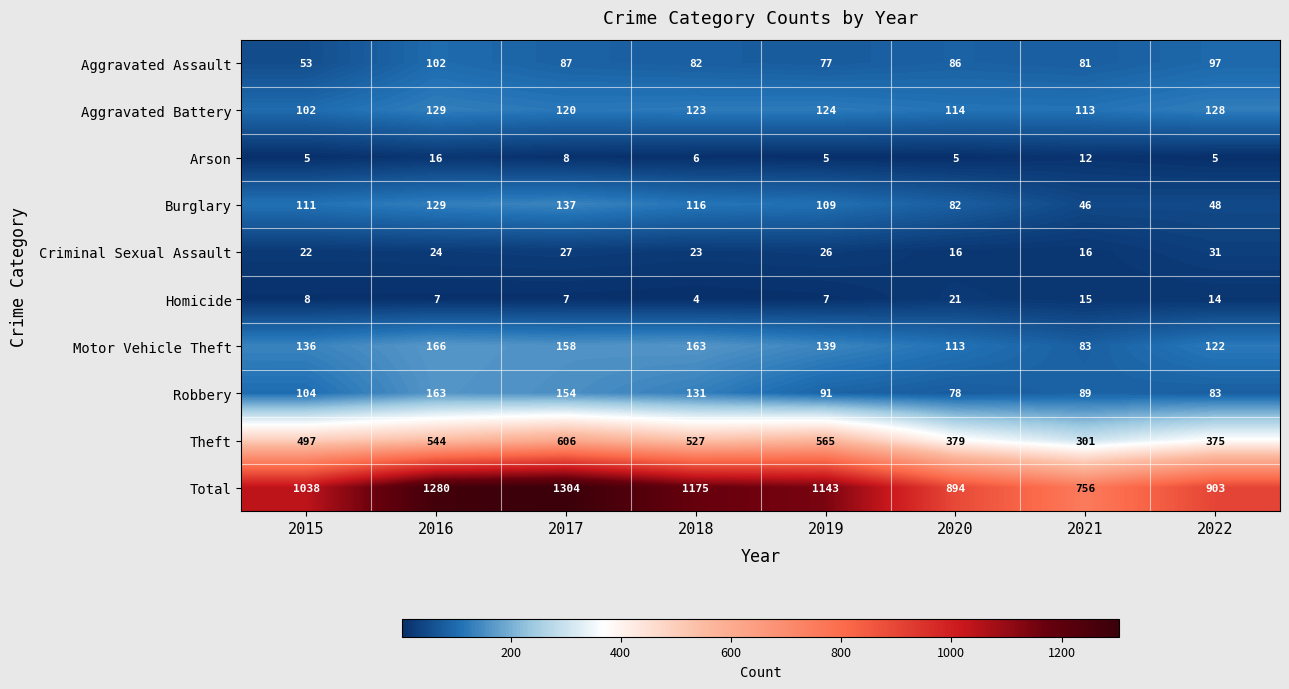

List the series in order of their peak value, lowest first.

Arson, Homicide, Criminal Sexual Assault, Aggravated Assault, Aggravated Battery, Burglary, Robbery, Motor Vehicle Theft, Theft, Total